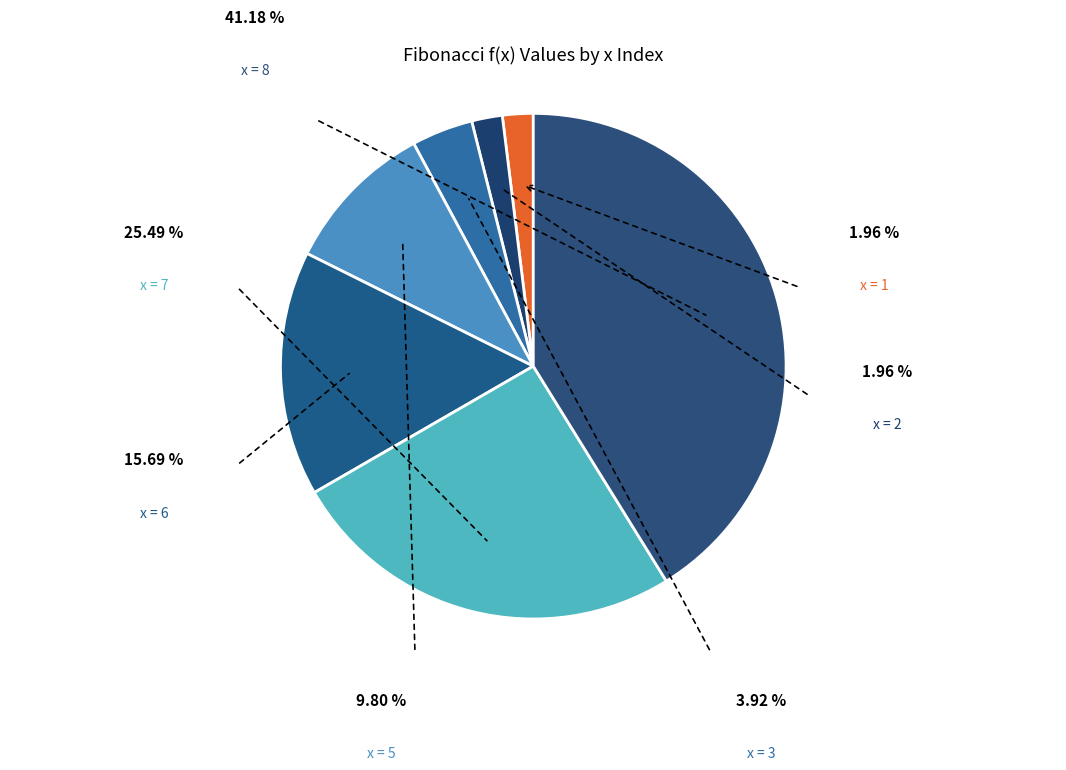

To the nearest percent, what is the difference between the largest and smallest slice percentages?

39%